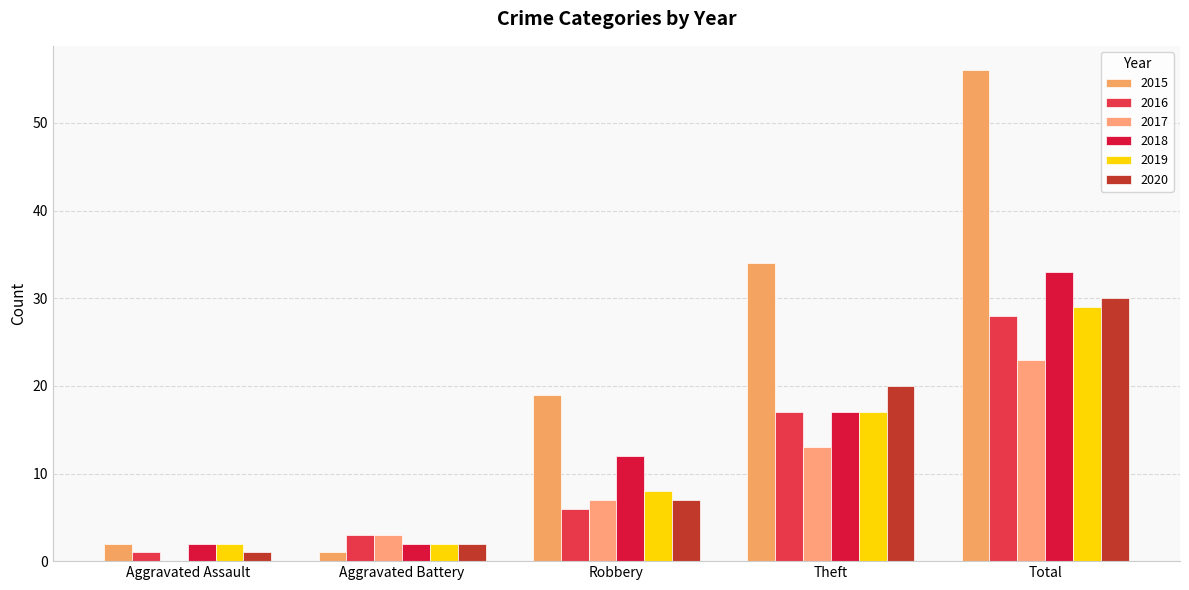

At how many categories does at least one series exceed 32?

2